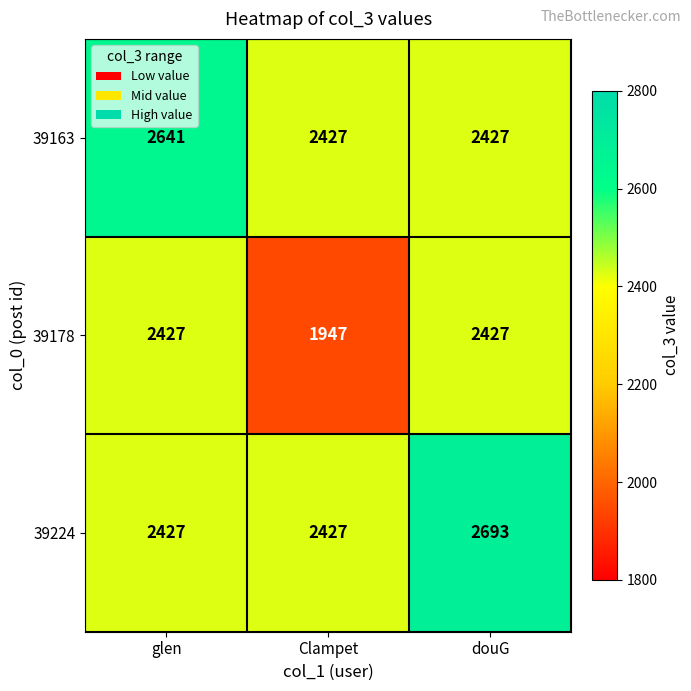

What is the approximate value of 39224 at Clampet?

2427